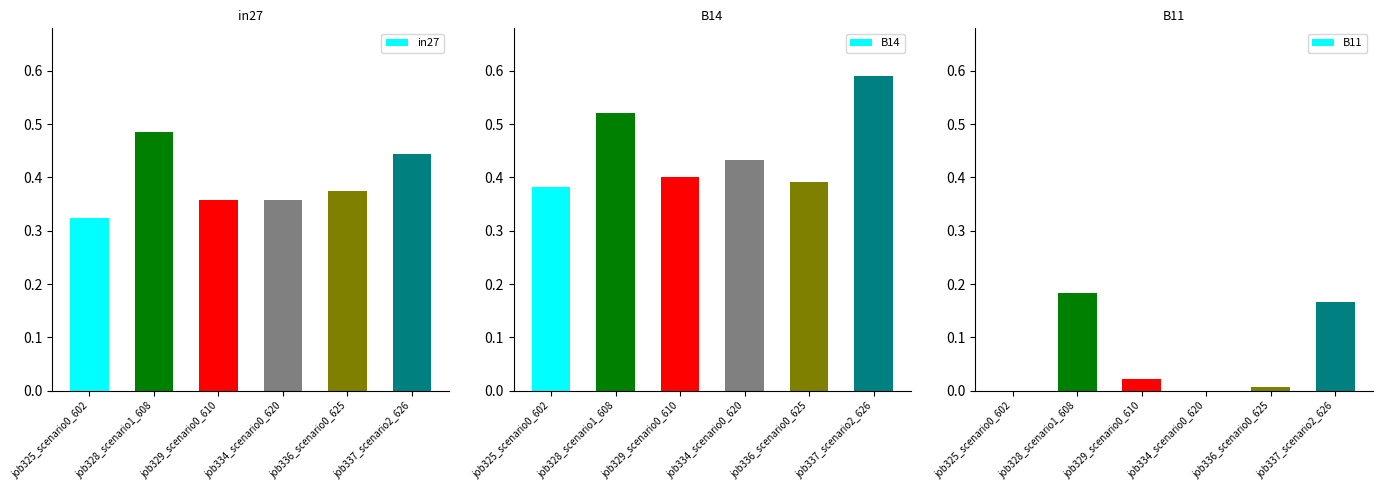

List the labels in order of B14 value, largest first.

job337_scenario2_626, job328_scenario1_608, job334_scenario0_620, job329_scenario0_610, job336_scenario0_625, job325_scenario0_602